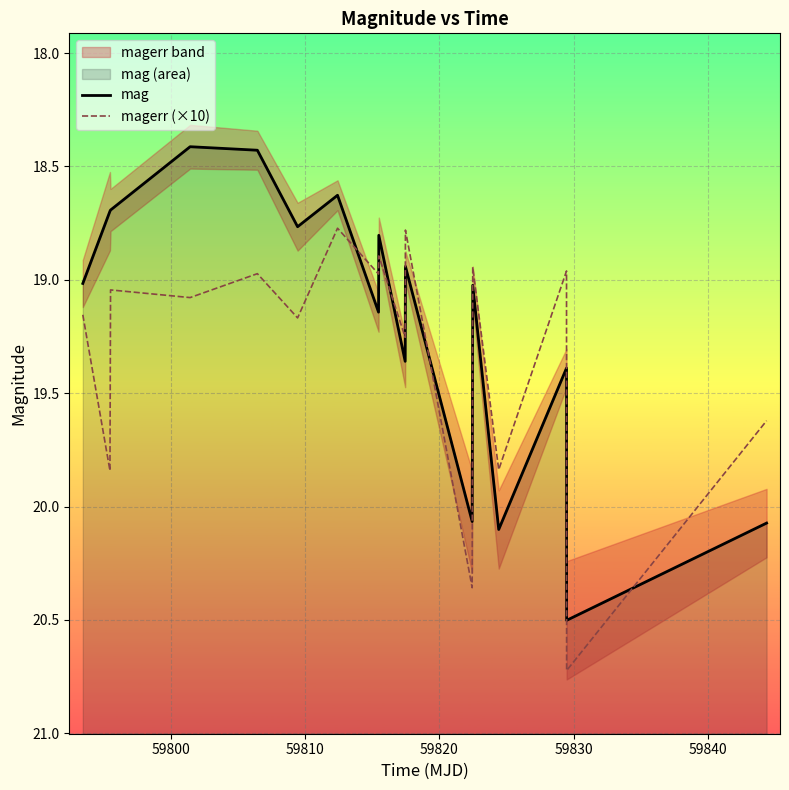

Reading left to right, list all the values displayed in this chart.

mag: 19.0	18.7	18.7	18.4	18.4	18.8	18.6	19.1	18.8	19.4	18.9	20.1	19.0	20.1	19.4	20.5	20.1
magerr (×10): 19.2	19.8	19.0	19.1	19.0	19.2	18.8	19.0	18.9	19.3	18.8	20.4	18.9	19.8	19.0	20.7	19.6